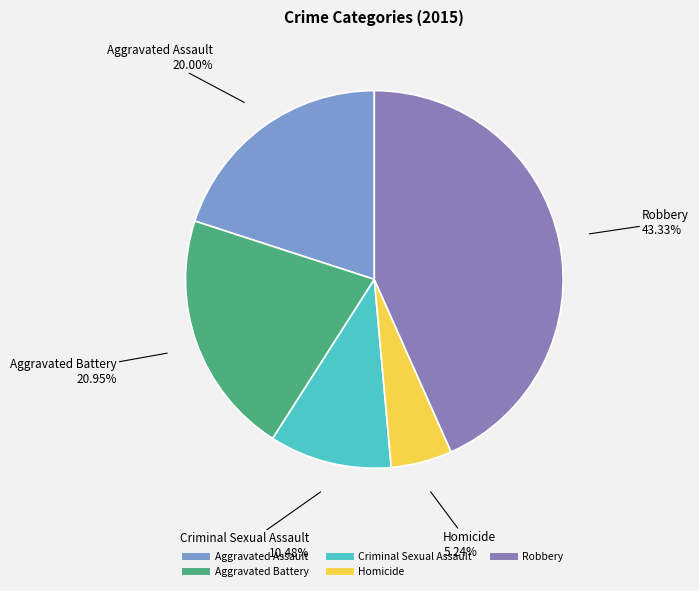

Approximately how many times larger is the value at Robbery compared to Criminal Sexual Assault?

4.1